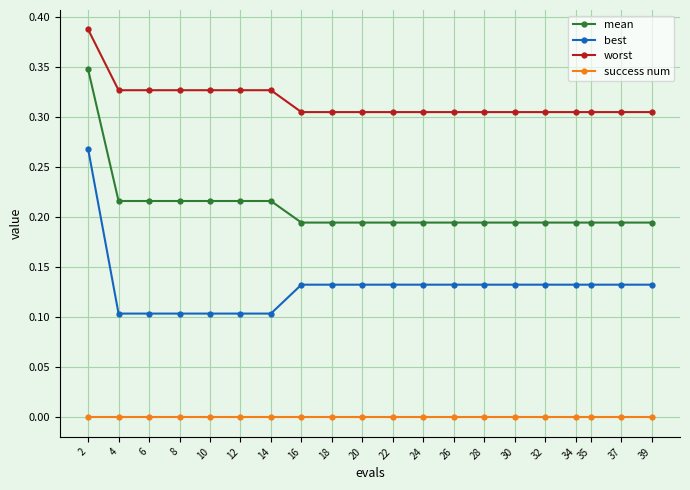

How many series are shown in this chart?

4